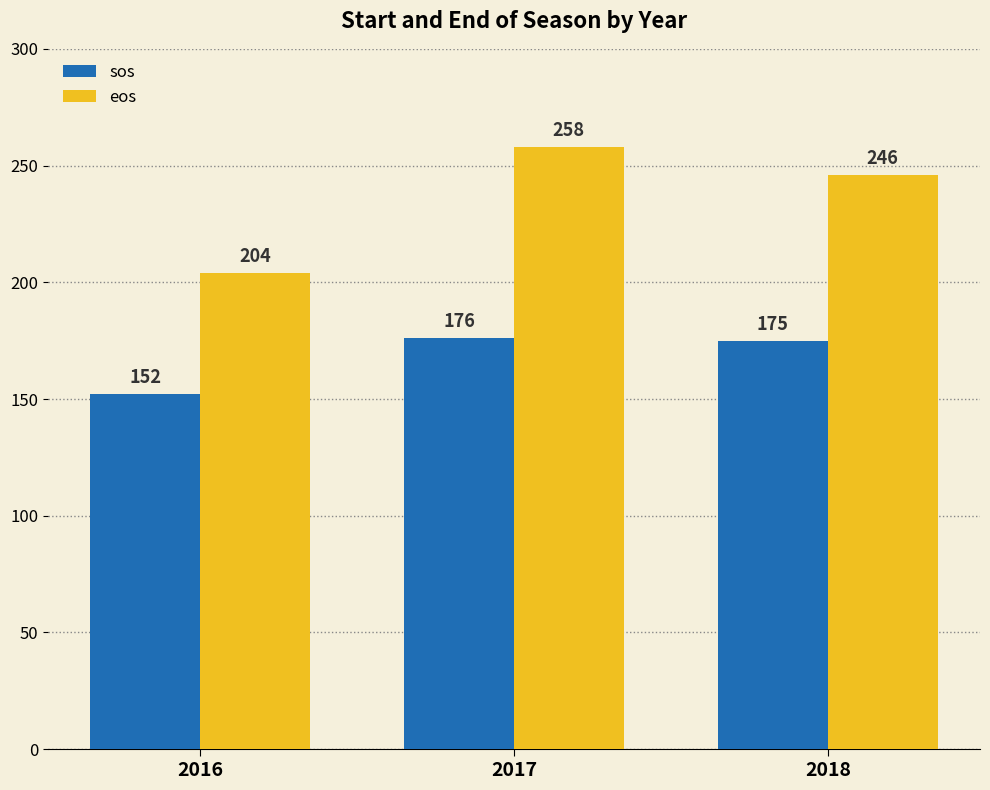

Which category has the lowest value in the sos series?

2016